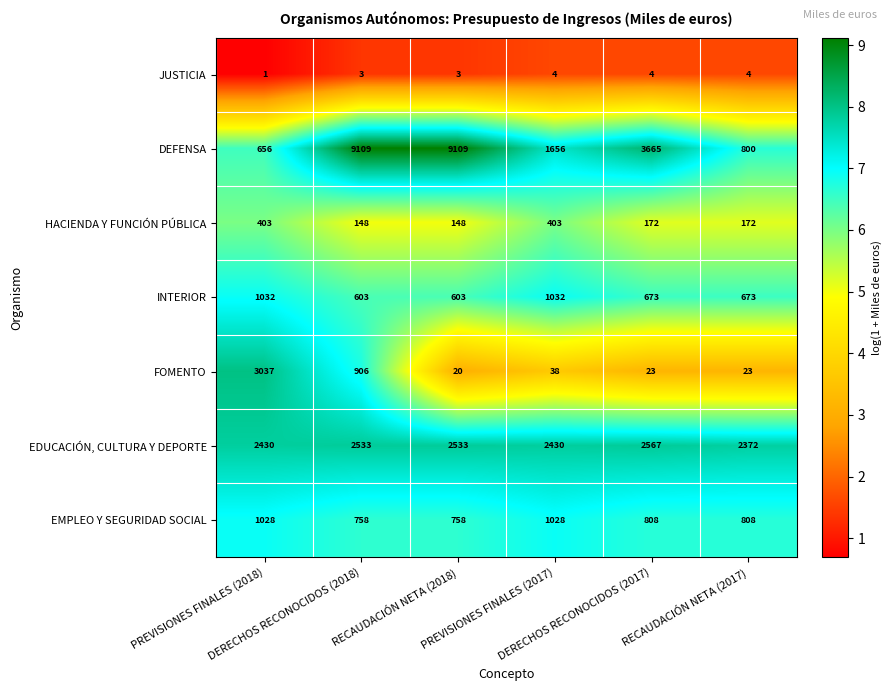

At DERECHOS RECONOCIDOS (2017), list the series in order from largest to smallest.

DEFENSA, EDUCACIÓN, CULTURA Y DEPORTE, EMPLEO Y SEGURIDAD SOCIAL, INTERIOR, HACIENDA Y FUNCIÓN PÚBLICA, FOMENTO, JUSTICIA